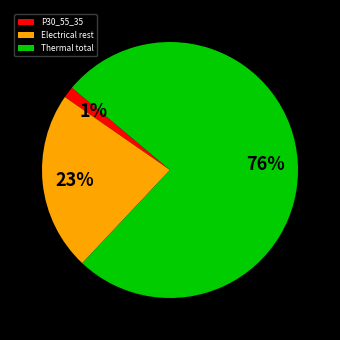

Is there any slice that represents more than half of the pie?

Yes